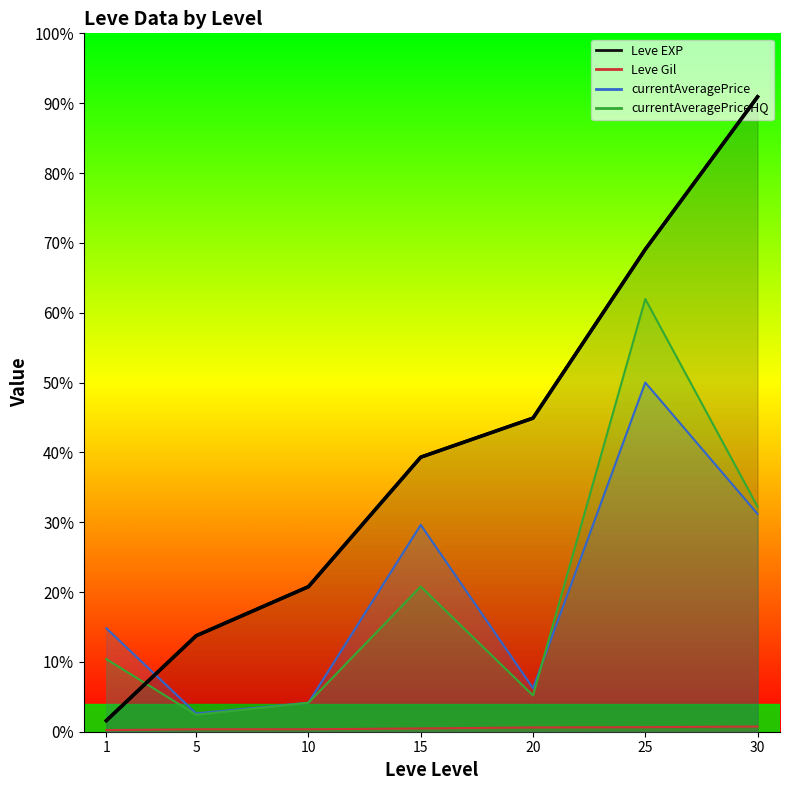

True or false: the data shows 6610.0 at 5.

True